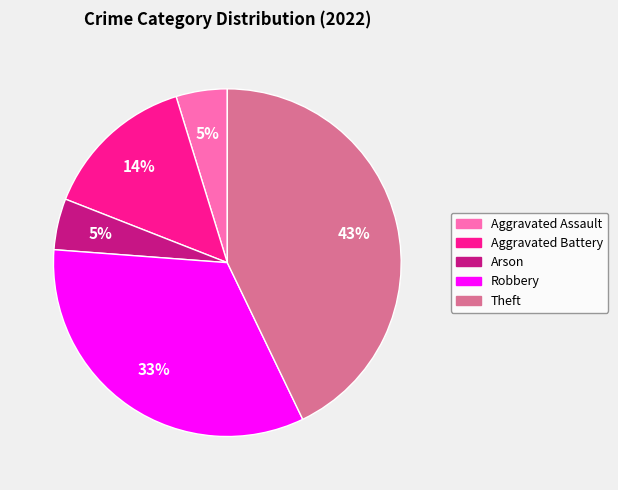

Does any single category account for the majority?

No